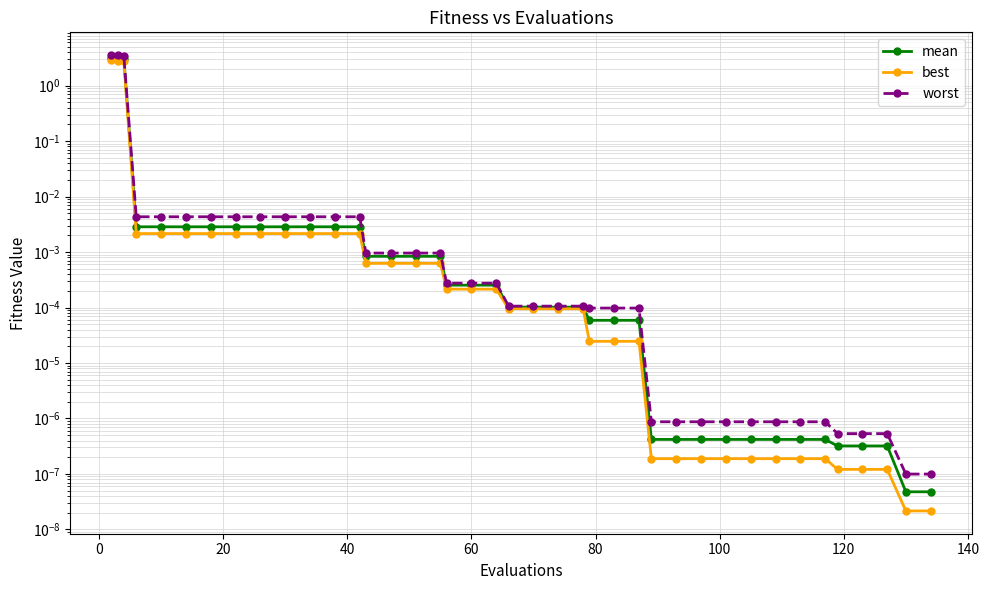

Is the value of mean at 37 greater than the value of worst at 12?

No